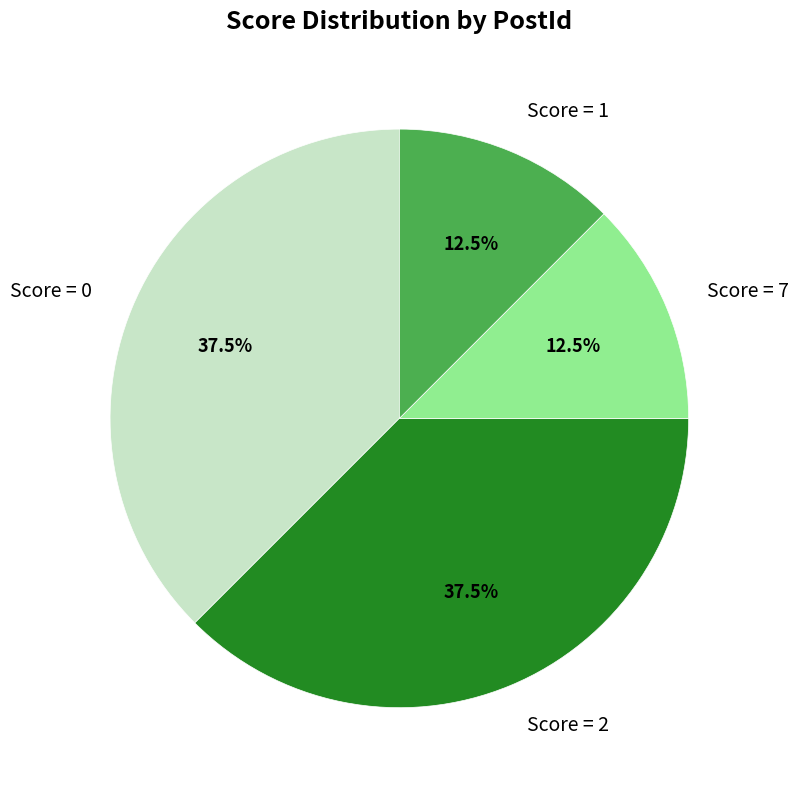

Does Score = 1 represent more than half of the total?

No